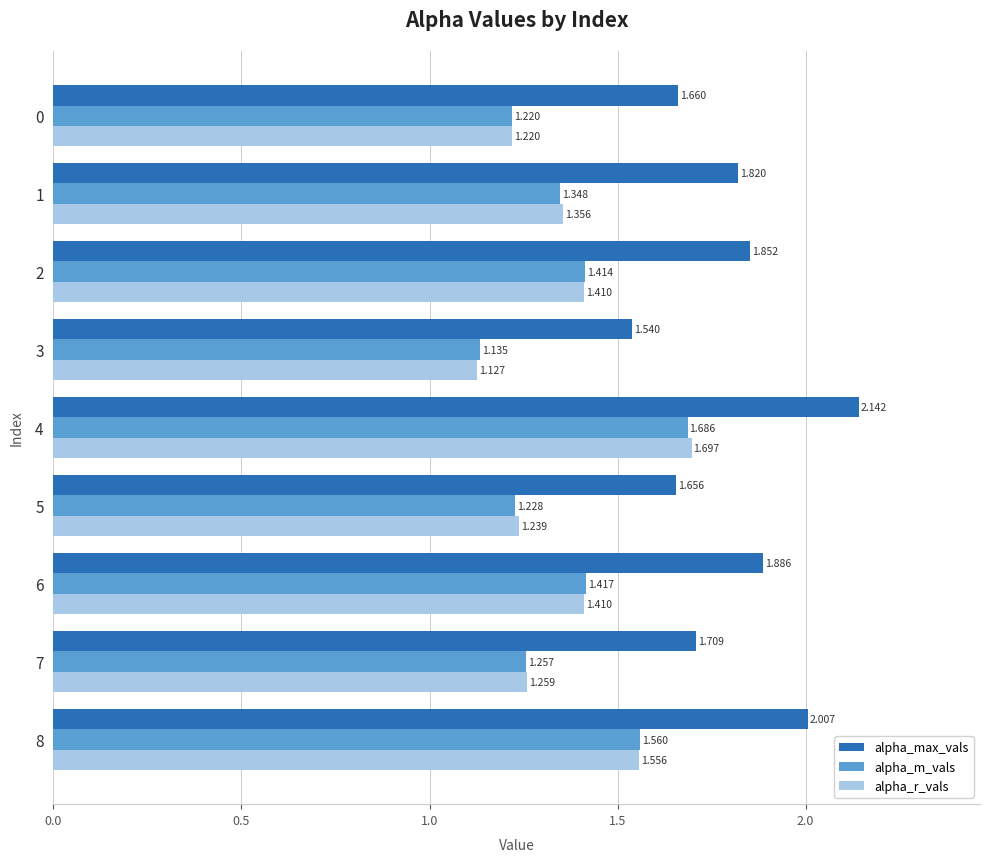

Which series has the widest spread of values?

alpha_max_vals